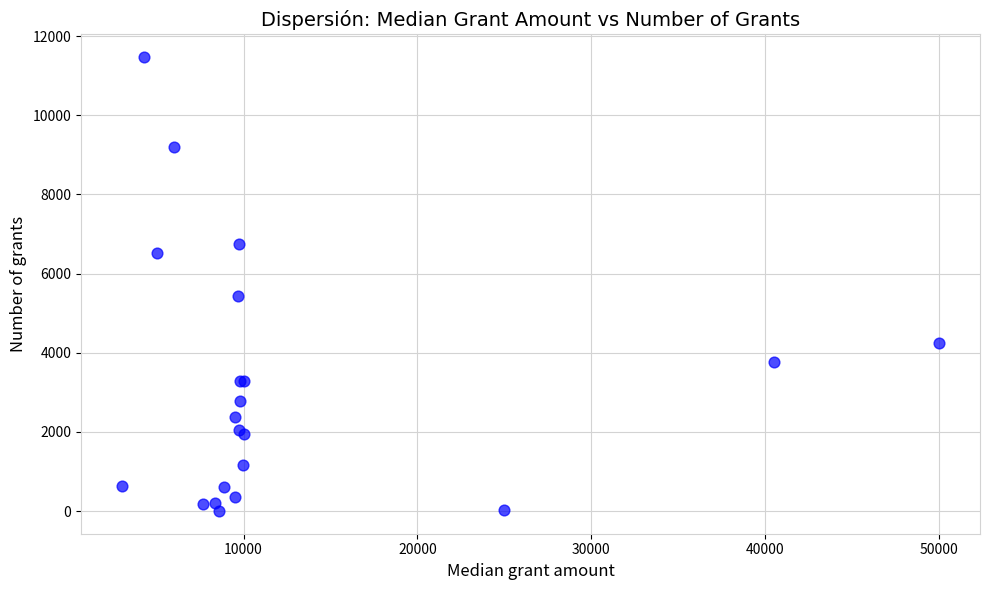

What Y value in the scatter plot is closest to 5736?

5429